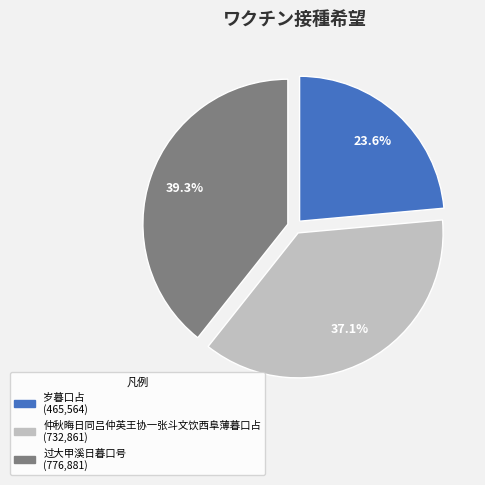

The 岁暮口占 slice represents 24% of the pie. True or false?

True